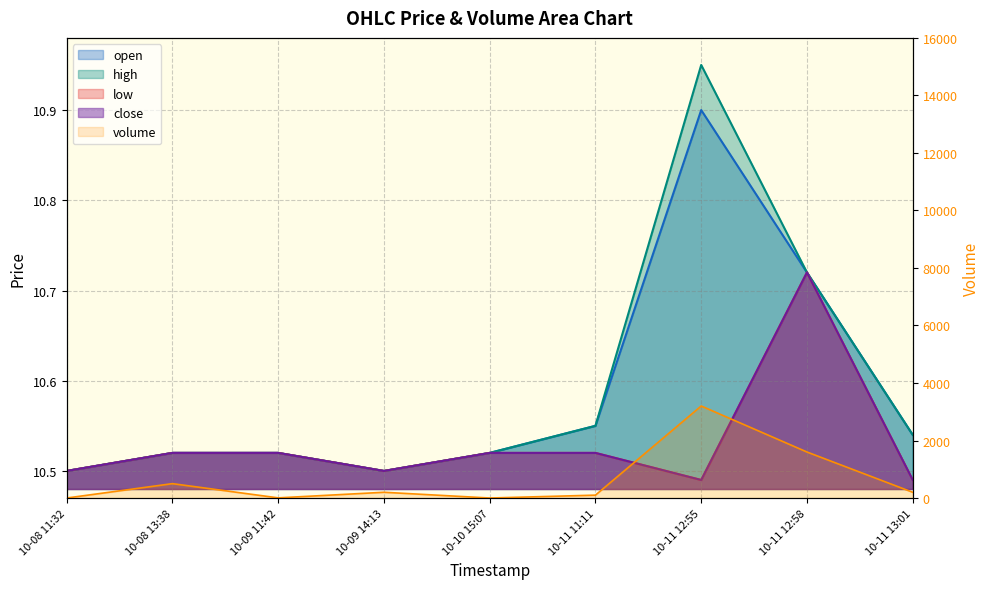

True or false: close and high cross at least once.

False